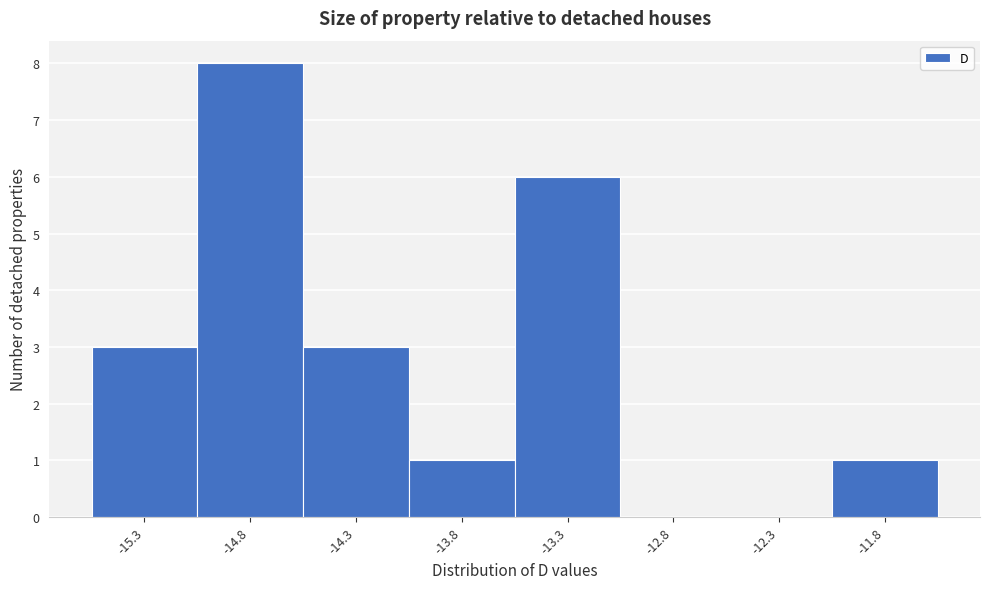

Reading left to right, what are all the values shown in this chart?

-15.3=3	-14.8=8	-14.3=3	-13.8=1	-13.3=6	-12.8=0	-12.3=0	-11.8=1